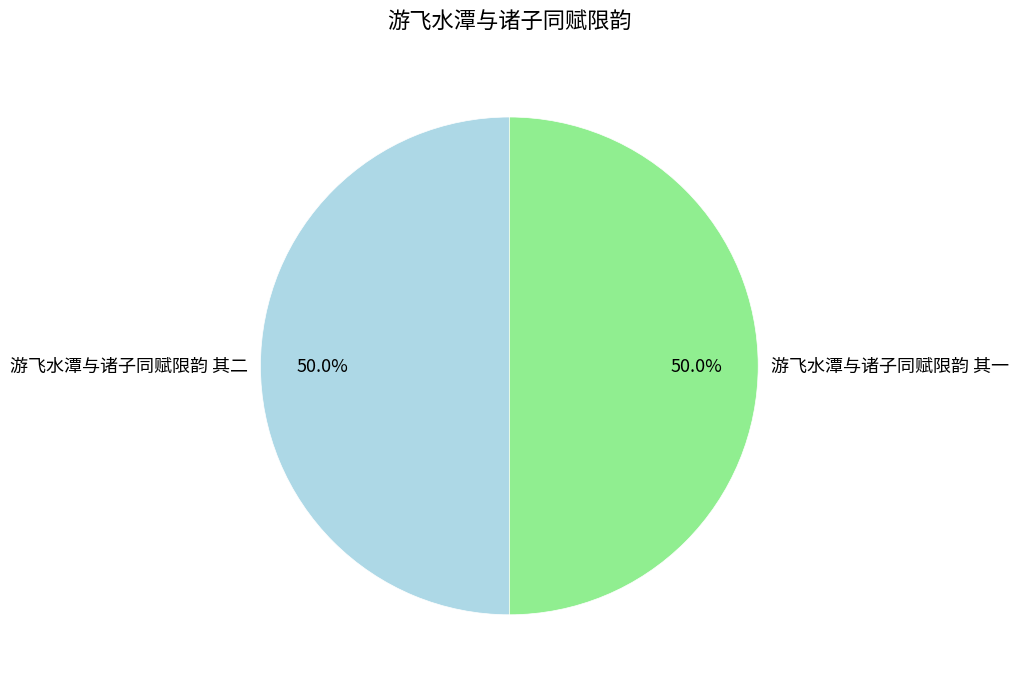

What is the ratio of the value at 游飞水潭与诸子同赋限韵 其一 to the value at 游飞水潭与诸子同赋限韵 其二?

1.0